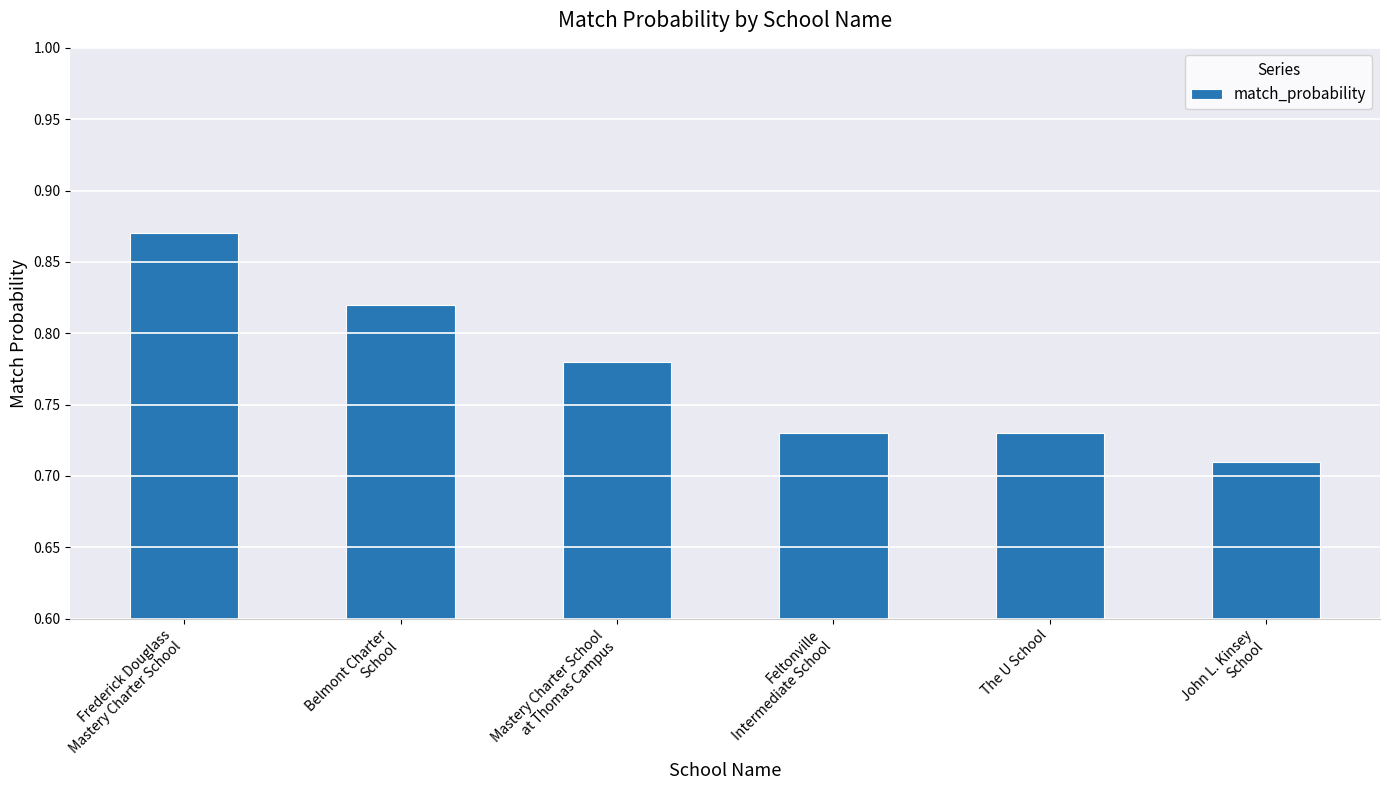

How many values are between 0 and 1?

6